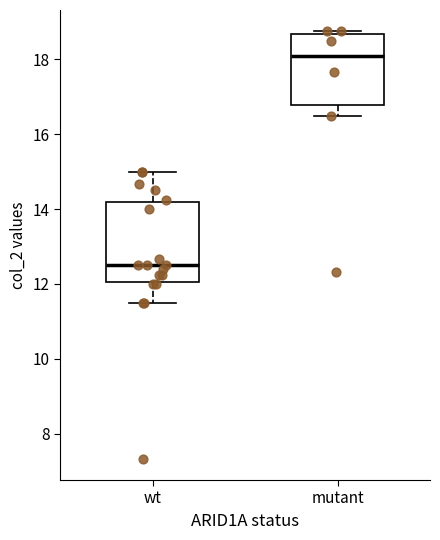

Reading left to right, read every box against the y-axis: the position of its median line, the range the box covers, and the ends of its whiskers. The values are not printed on the chart, so give them approximately, as read against the axis.

wt: median 12.6, box 12.0 to 14.2, whiskers 11.6 to 15.0
mutant: median 18.0, box 16.8 to 18.6, whiskers 16.6 to 18.8